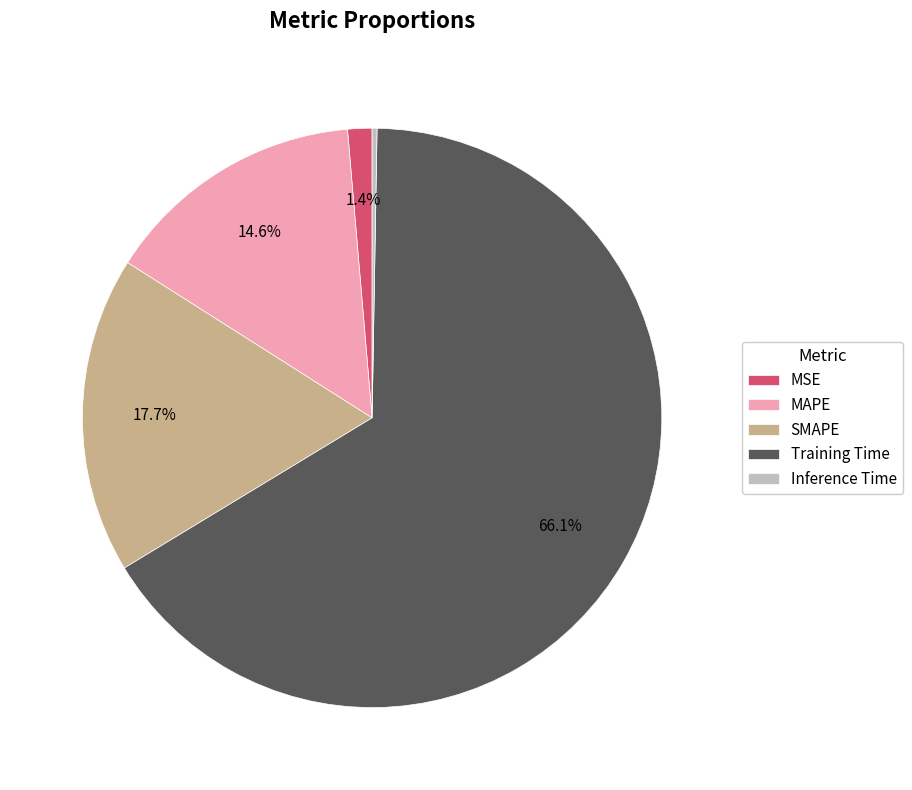

Is there any slice that represents more than half of the pie?

Yes